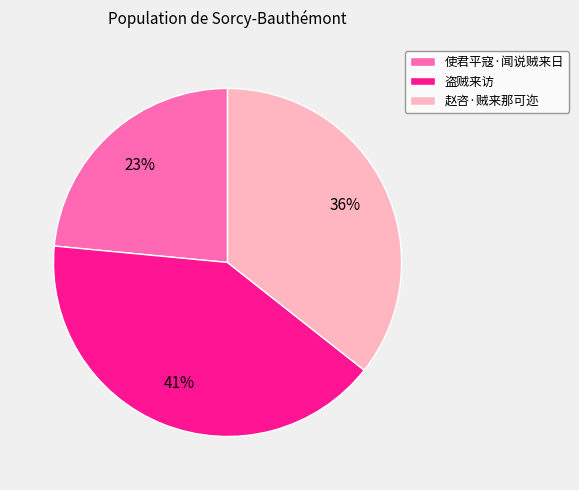

What is the smallest slice in the pie chart?

使君平寇·闻说贼来日